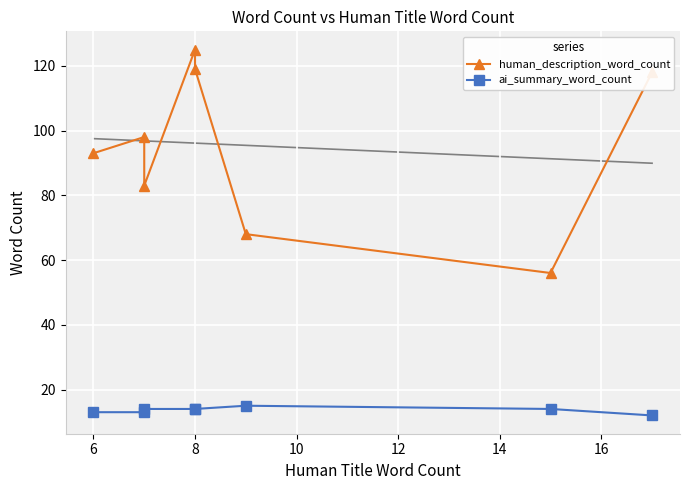

Which series has the largest total across all categories?

human_description_word_count